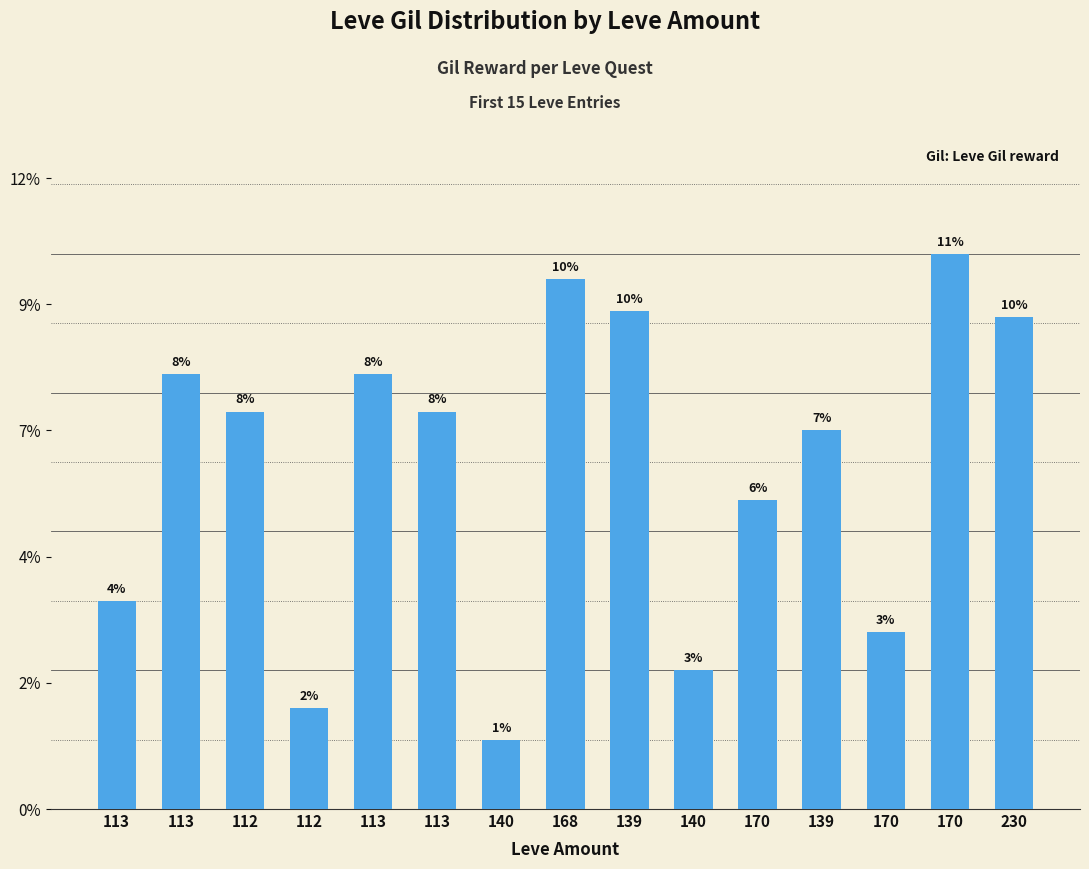

Are the bars grouped side by side (vs. stacked)?

No